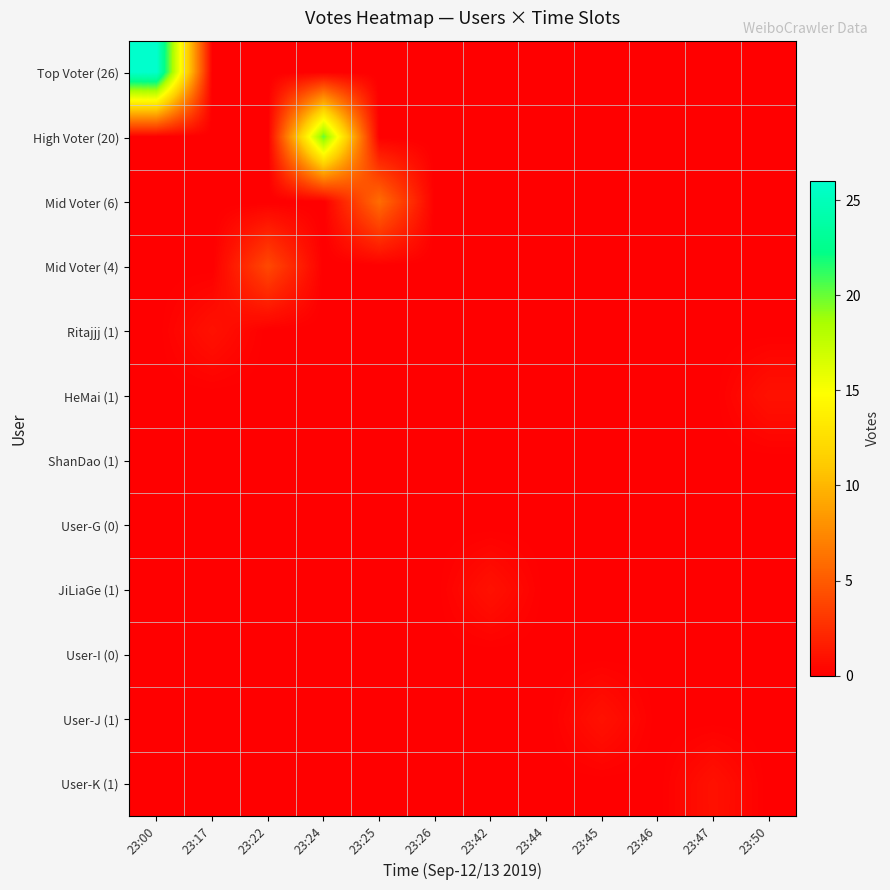

Reading left to right, transcribe all the data shown in this chart.

Top Voter (26): 23:00=26	23:17=0	23:22=0	23:24=0	23:25=0	23:26=0	23:42=0	23:44=0	23:45=0	23:46=0	23:47=0	23:50=0
High Voter (20): 23:00=0	23:17=0	23:22=0	23:24=20	23:25=0	23:26=0	23:42=0	23:44=0	23:45=0	23:46=0	23:47=0	23:50=0
Mid Voter (6): 23:00=0	23:17=0	23:22=0	23:24=0	23:25=6	23:26=0	23:42=0	23:44=0	23:45=0	23:46=0	23:47=0	23:50=0
Mid Voter (4): 23:00=0	23:17=0	23:22=4	23:24=0	23:25=0	23:26=0	23:42=0	23:44=0	23:45=0	23:46=0	23:47=0	23:50=0
Ritajjj (1): 23:00=0	23:17=1	23:22=0	23:24=0	23:25=0	23:26=0	23:42=0	23:44=0	23:45=0	23:46=0	23:47=0	23:50=0
HeMai (1): 23:00=0	23:17=0	23:22=0	23:24=0	23:25=0	23:26=0	23:42=0	23:44=0	23:45=0	23:46=0	23:47=0	23:50=1
ShanDao (1): 23:00=0	23:17=0	23:22=0	23:24=0	23:25=0	23:26=0	23:42=0	23:44=0	23:45=0	23:46=0	23:47=0	23:50=0
User-G (0): 23:00=0	23:17=0	23:22=0	23:24=0	23:25=0	23:26=0	23:42=0	23:44=0	23:45=0	23:46=0	23:47=0	23:50=0
JiLiaGe (1): 23:00=0	23:17=0	23:22=0	23:24=0	23:25=0	23:26=0	23:42=1	23:44=0	23:45=0	23:46=0	23:47=0	23:50=0
User-I (0): 23:00=0	23:17=0	23:22=0	23:24=0	23:25=0	23:26=0	23:42=0	23:44=0	23:45=0	23:46=0	23:47=0	23:50=0
User-J (1): 23:00=0	23:17=0	23:22=0	23:24=0	23:25=0	23:26=0	23:42=0	23:44=0	23:45=1	23:46=0	23:47=0	23:50=0
User-K (1): 23:00=0	23:17=0	23:22=0	23:24=0	23:25=0	23:26=0	23:42=0	23:44=0	23:45=0	23:46=0	23:47=1	23:50=0